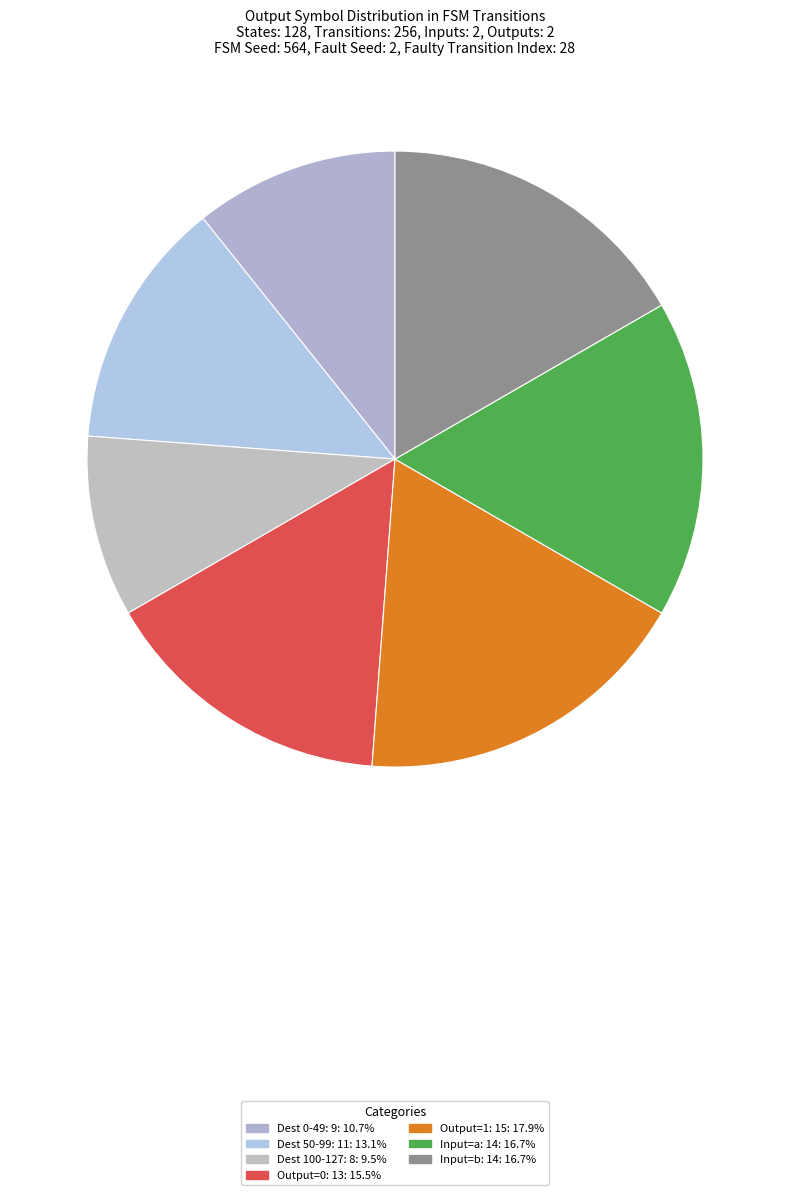

Count the number of slices in the pie.

7